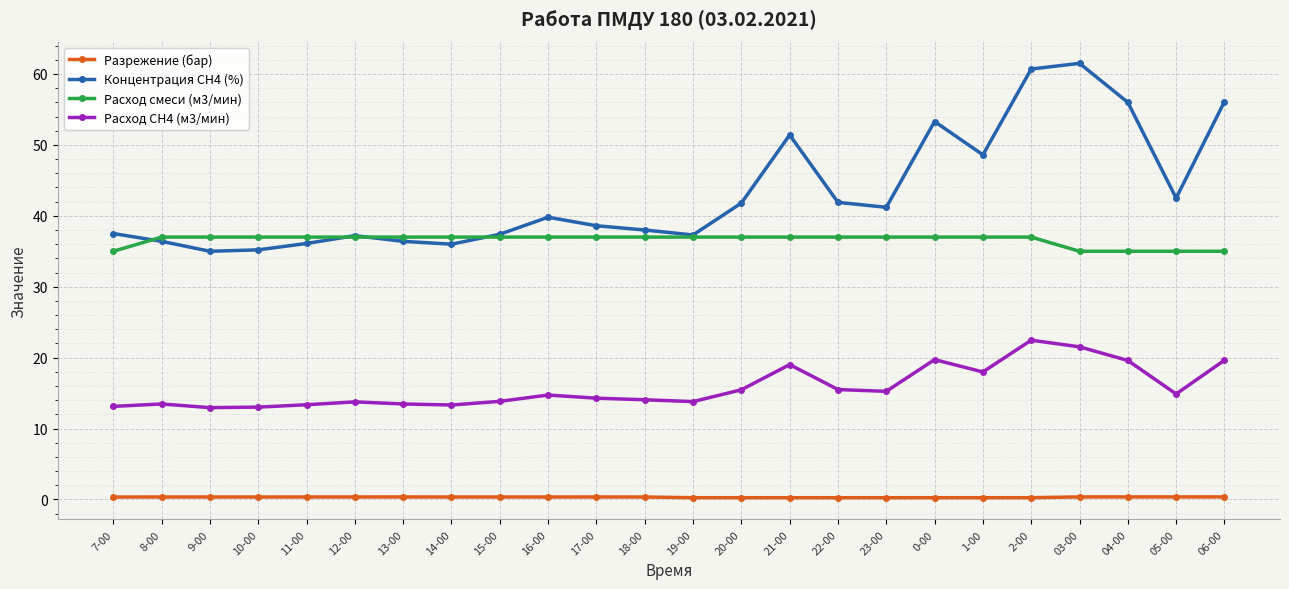

The Расход смеси (м3/мин) series shows 37.0 at 14-00. True or false?

True